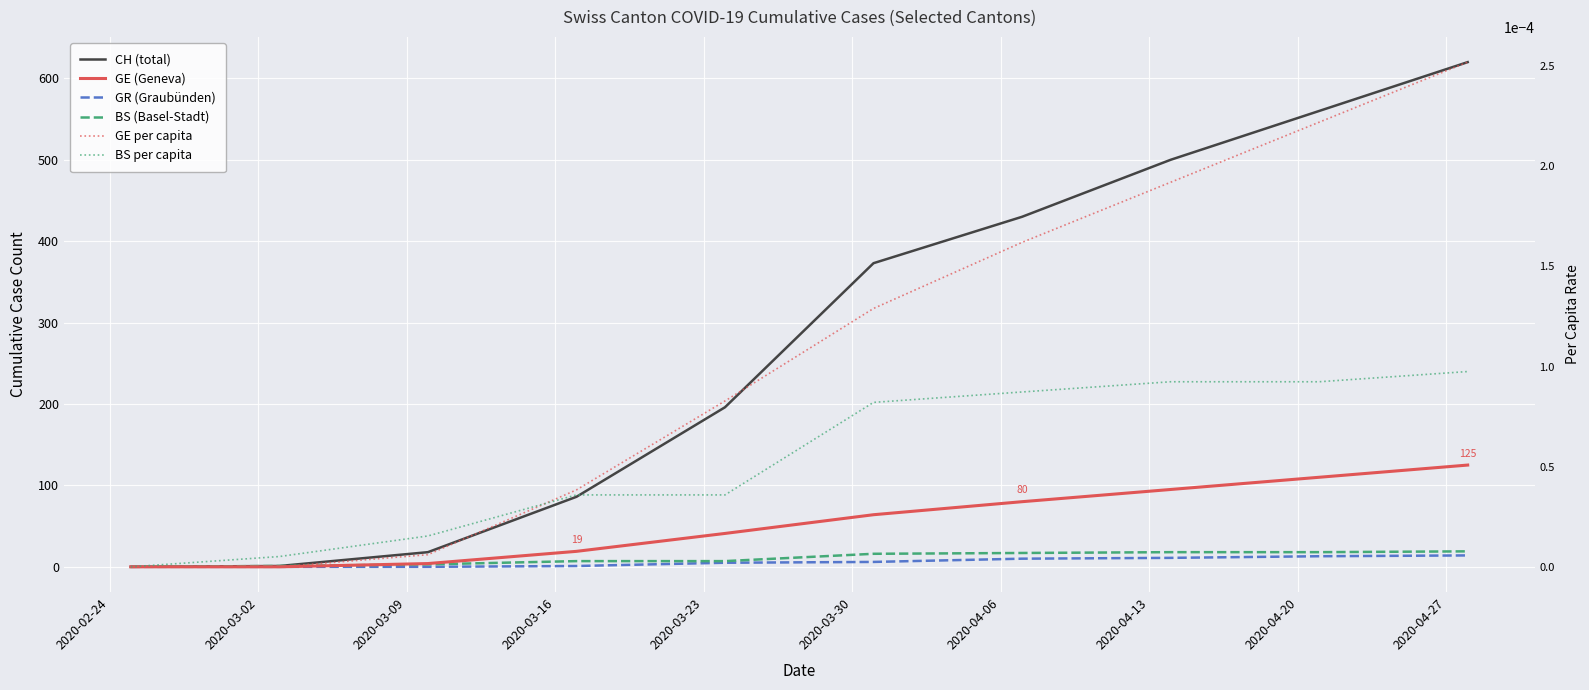

What is the total value across all series at 2020-03-16?

113.0